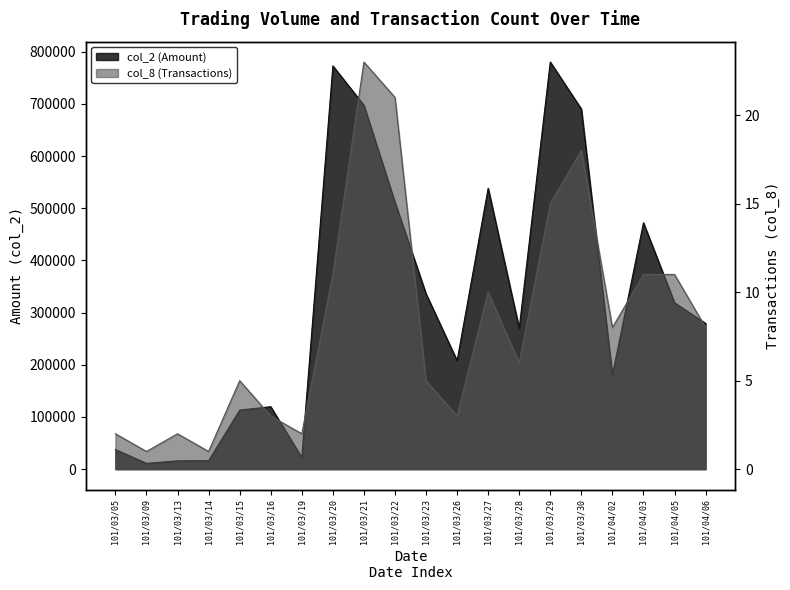

Is the value of col_2 (Amount) at 101/03/23 greater than the value of col_8 (Transactions) at 101/03/09?

Yes